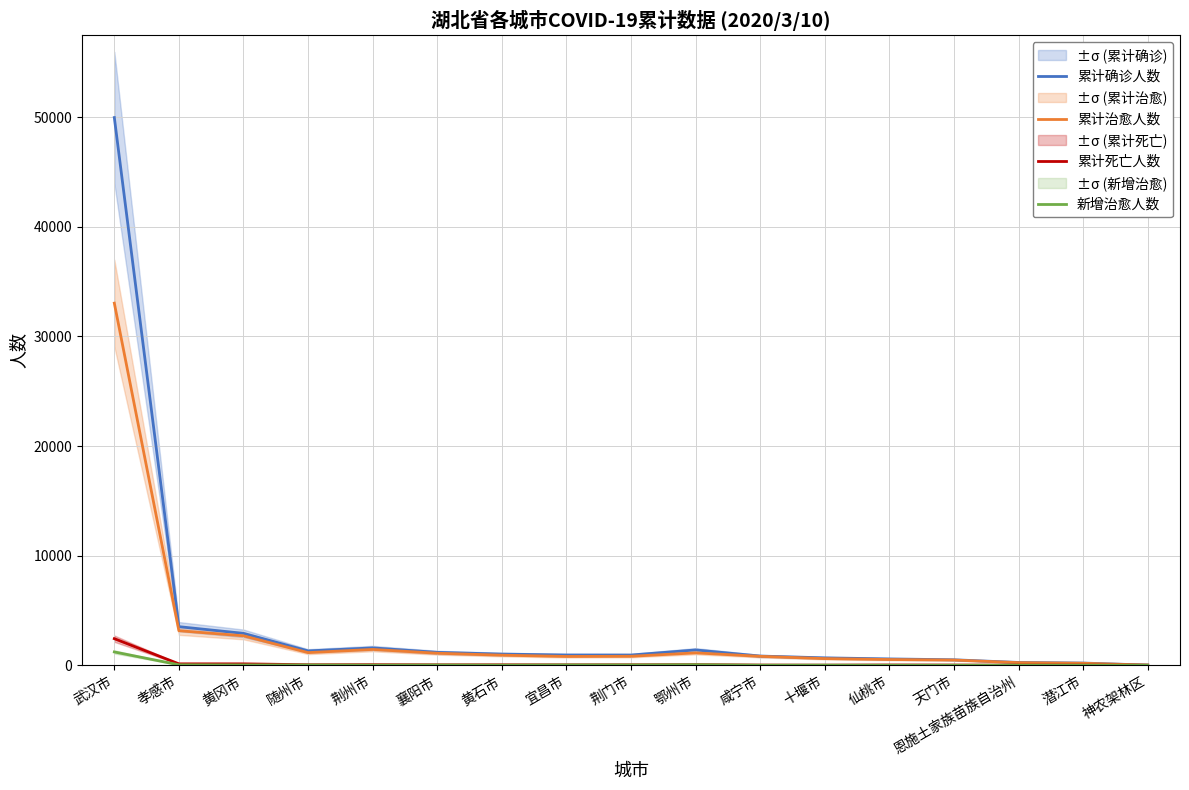

Reading right to left, what are all the values shown in this chart?

累计确诊人数: 11	198	252	496	575	672	836	1394	928	931	1015	1175	1580	1307	2907	3518	49978
累计治愈人数: 11	179	235	473	520	604	812	1127	817	800	917	1094	1442	1151	2684	3149	33041
累计死亡人数: 0	9	7	15	22	8	14	54	39	35	38	38	49	44	125	126	2423
新增治愈人数: 0	3	2	2	2	8	4	48	28	28	11	22	11	25	27	38	1212